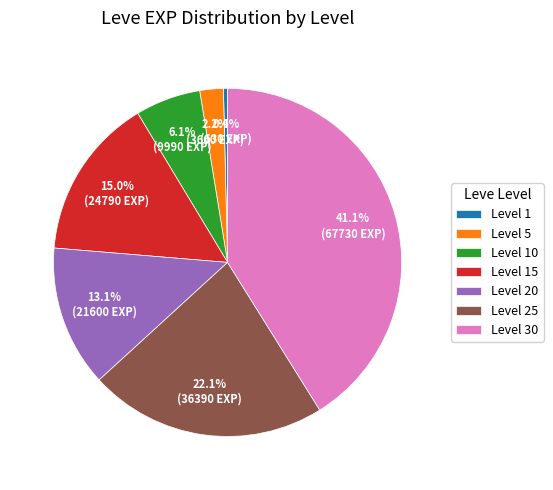

Count the number of slices in the pie.

7